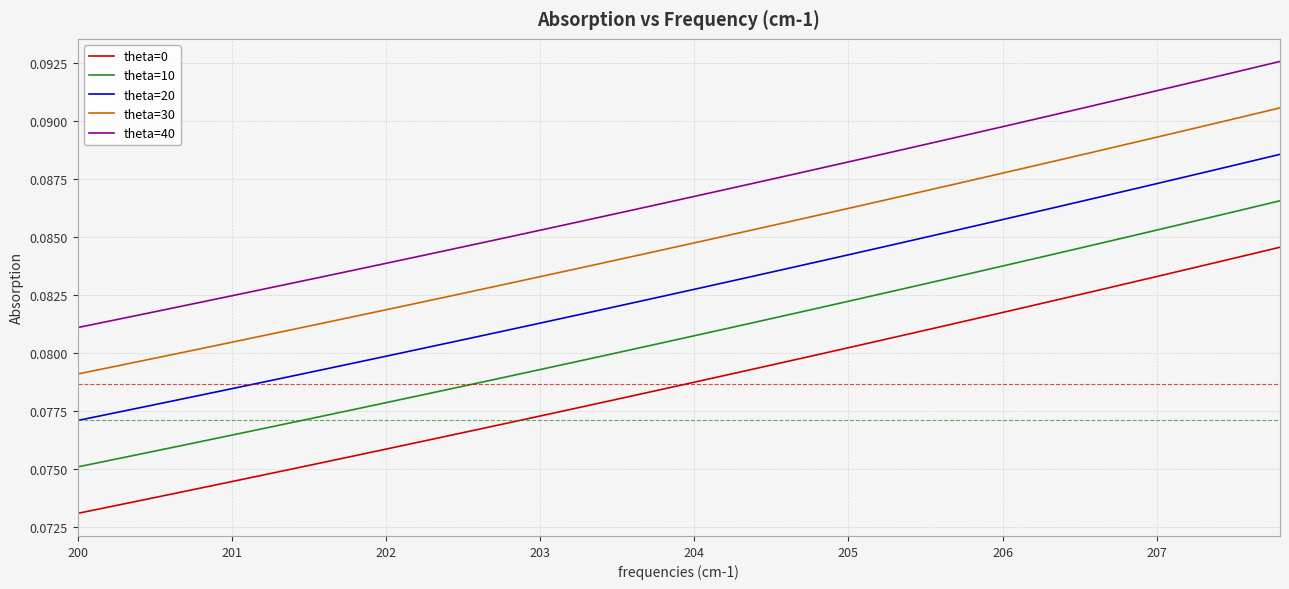

How many lines are shown in the chart?

5